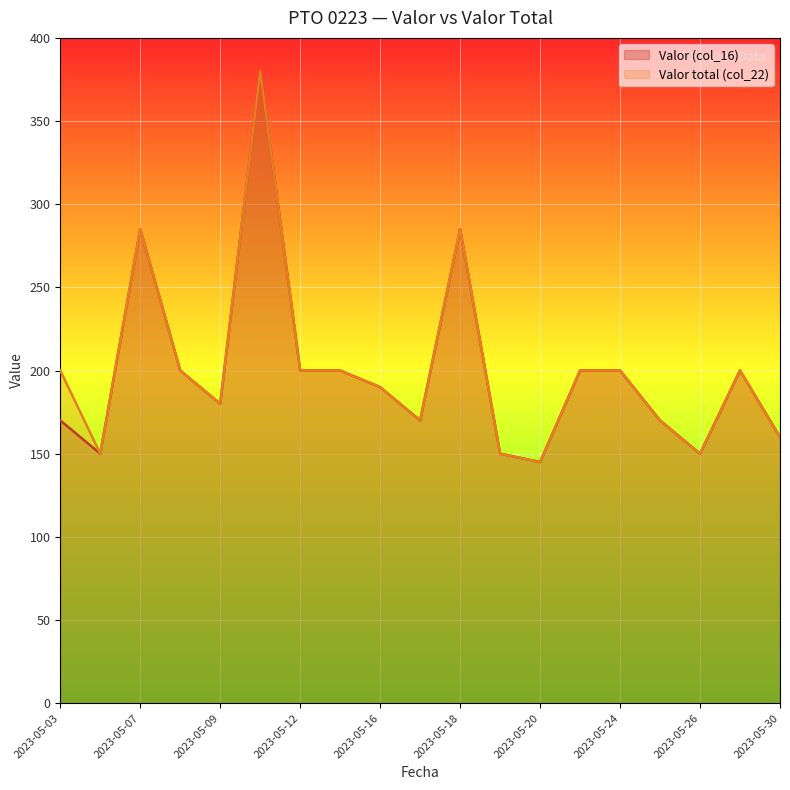

True or false: Valor total (col_22) and Valor (col_16) intersect in this chart.

False